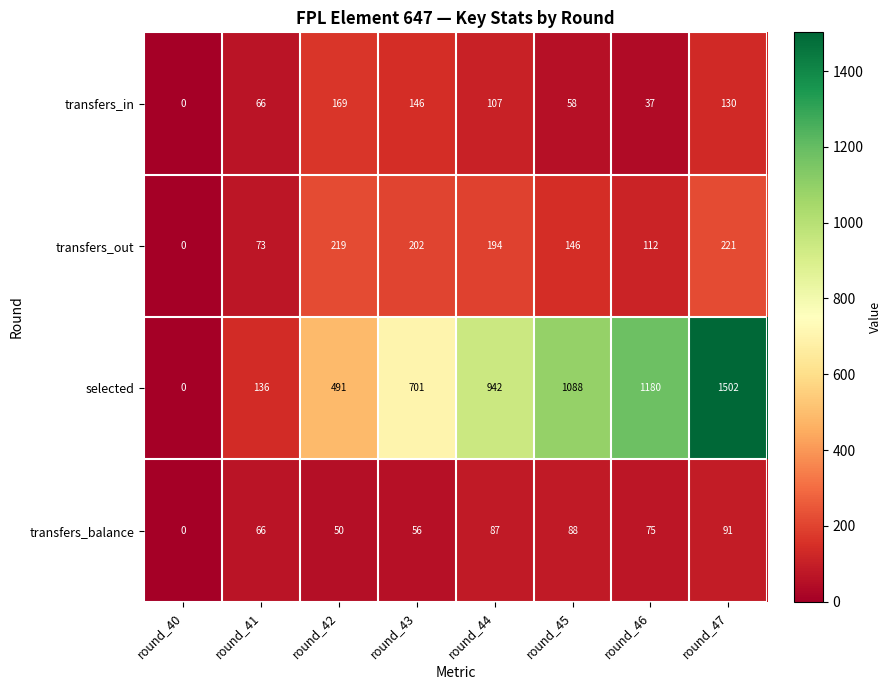

At how many categories does at least one series exceed 939?

4